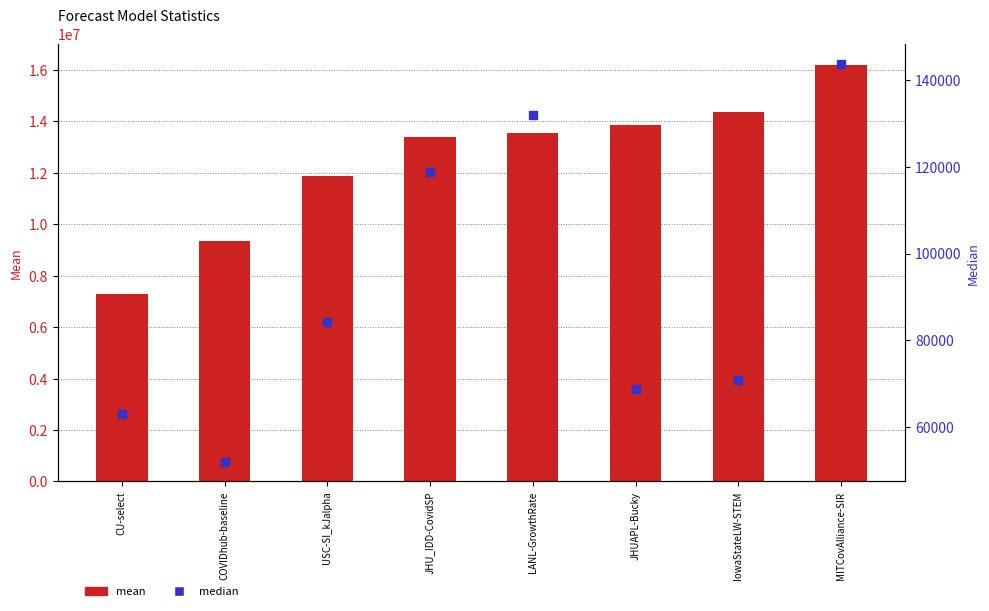

At which category is the sum across all series the highest?

MITCovAlliance-SIR